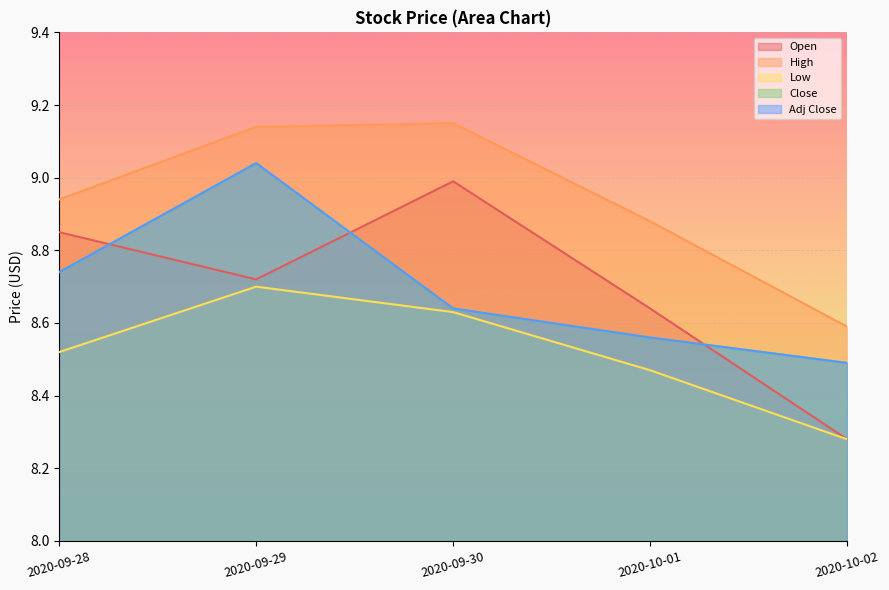

What is the spread (max minus min) of values at 2020-10-01?

0.4